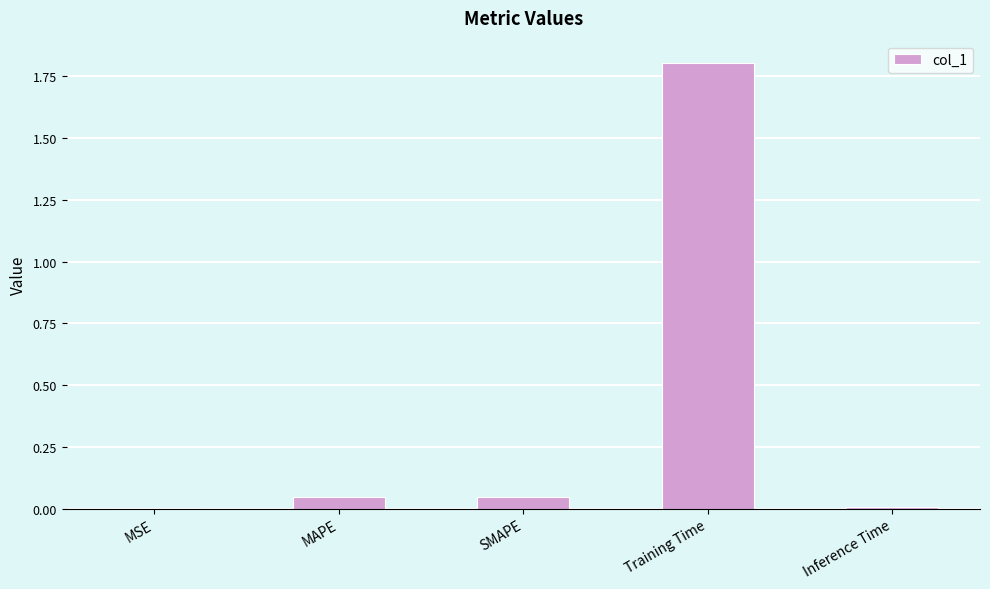

What is the greatest value displayed?

1.8